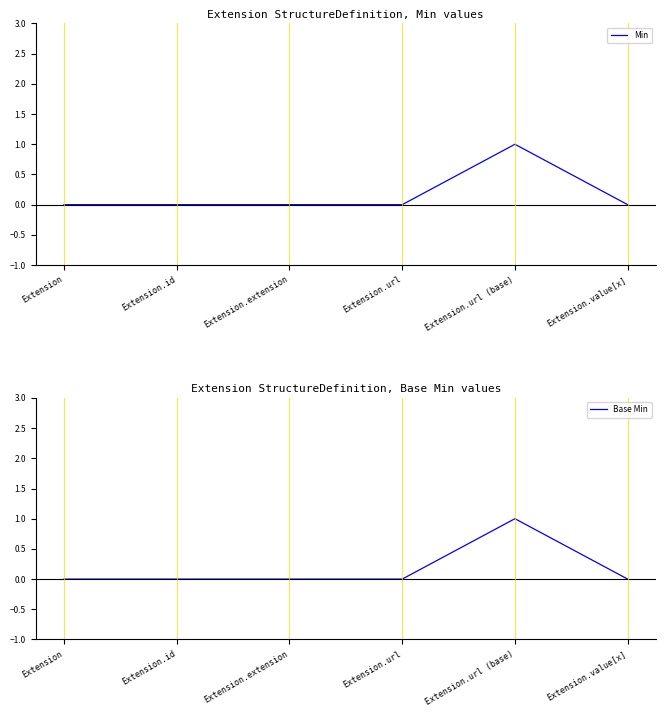

At which category is the sum across all series the highest?

Extension.url (base)